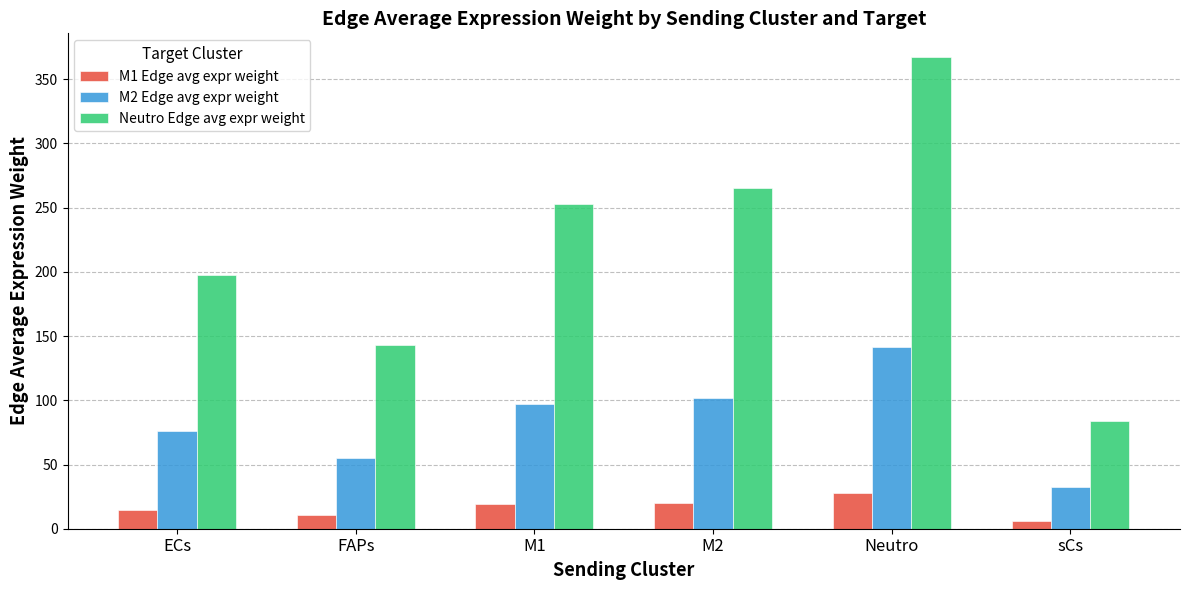

What is the sum of all Neutro Edge avg expr weight values?

1310.3